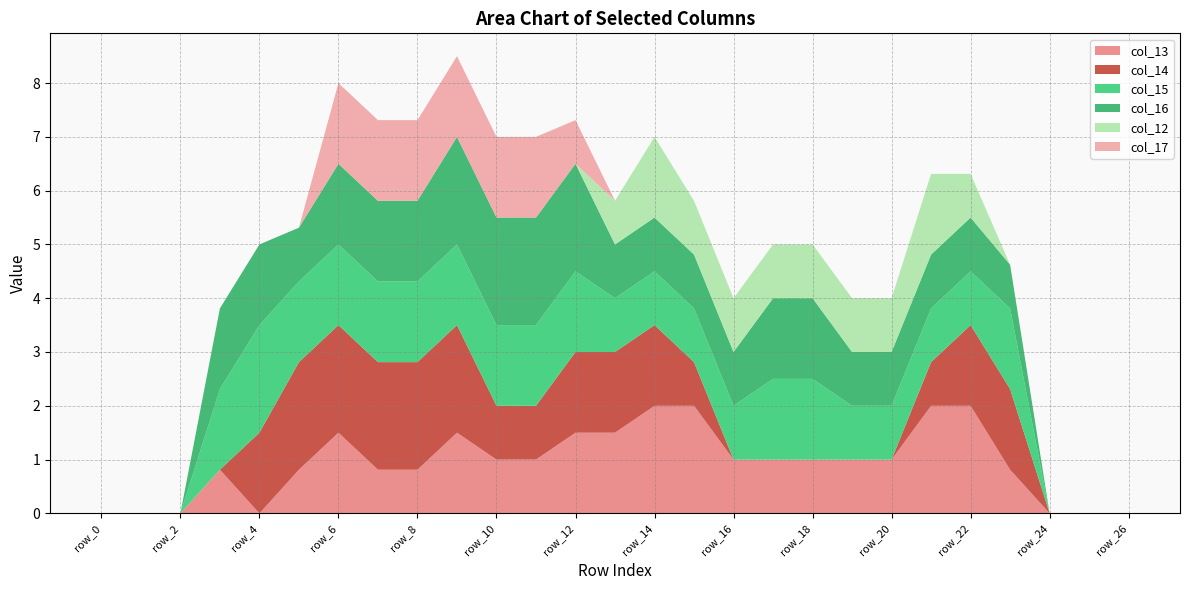

Reading left to right, extract all data points from this chart.

col_13: 0.0	0.0	0.0	0.8	0.0	0.8	1.5	0.8	0.8	1.5	1.0	1.0	1.5	1.5	2.0	2.0	1.0	1.0	1.0	1.0	1.0	2.0	2.0	0.8	0.0	0.0	0.0
col_14: 0.0	0.0	0.0	0.0	1.5	2.0	2.0	2.0	2.0	2.0	1.0	1.0	1.5	1.5	1.5	0.8	0.0	0.0	0.0	0.0	0.0	0.8	1.5	1.5	0.0	0.0	0.0
col_15: 0.0	0.0	0.0	1.5	2.0	1.5	1.5	1.5	1.5	1.5	1.5	1.5	1.5	1.0	1.0	1.0	1.0	1.5	1.5	1.0	1.0	1.0	1.0	1.5	0.0	0.0	0.0
col_16: 0.0	0.0	0.0	1.5	1.5	1.0	1.5	1.5	1.5	2.0	2.0	2.0	2.0	1.0	1.0	1.0	1.0	1.5	1.5	1.0	1.0	1.0	1.0	0.8	0.0	0.0	0.0
col_12: 0.0	0.0	0.0	0.0	0.0	0.0	0.0	0.0	0.0	0.0	0.0	0.0	0.0	0.8	1.5	1.0	1.0	1.0	1.0	1.0	1.0	1.5	0.8	0.0	0.0	0.0	0.0
col_17: 0.0	0.0	0.0	0.0	0.0	0.0	1.5	1.5	1.5	1.5	1.5	1.5	0.8	0.0	0.0	0.0	0.0	0.0	0.0	0.0	0.0	0.0	0.0	0.0	0.0	0.0	0.0